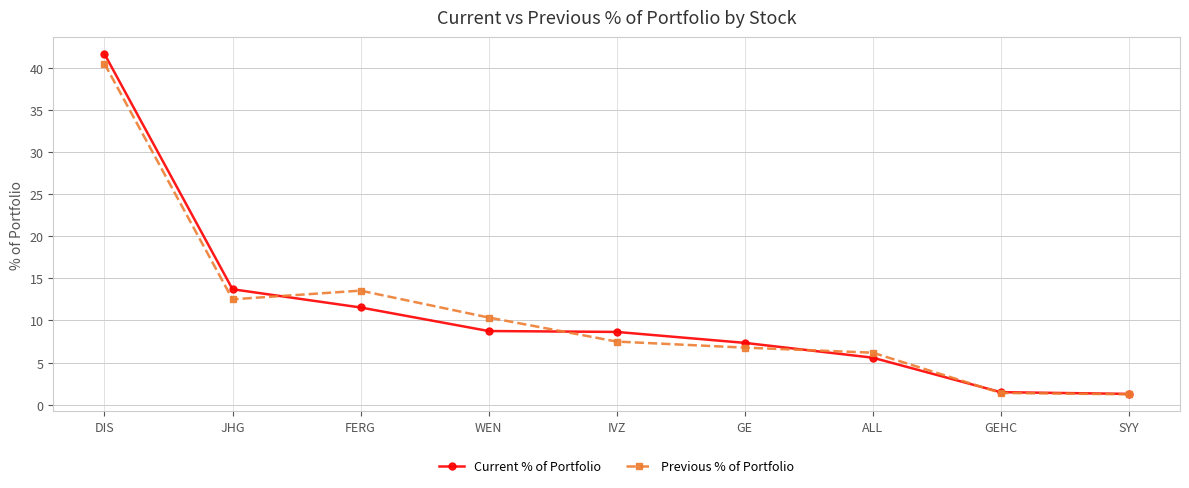

How many series are shown in this chart?

2